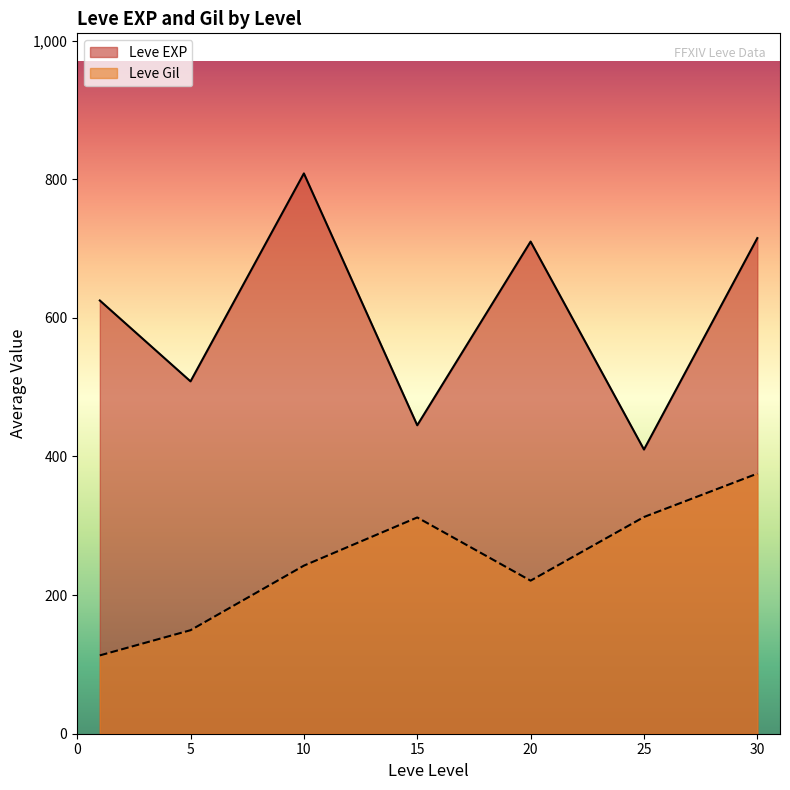

What is the total value across all series at 5?

657.7